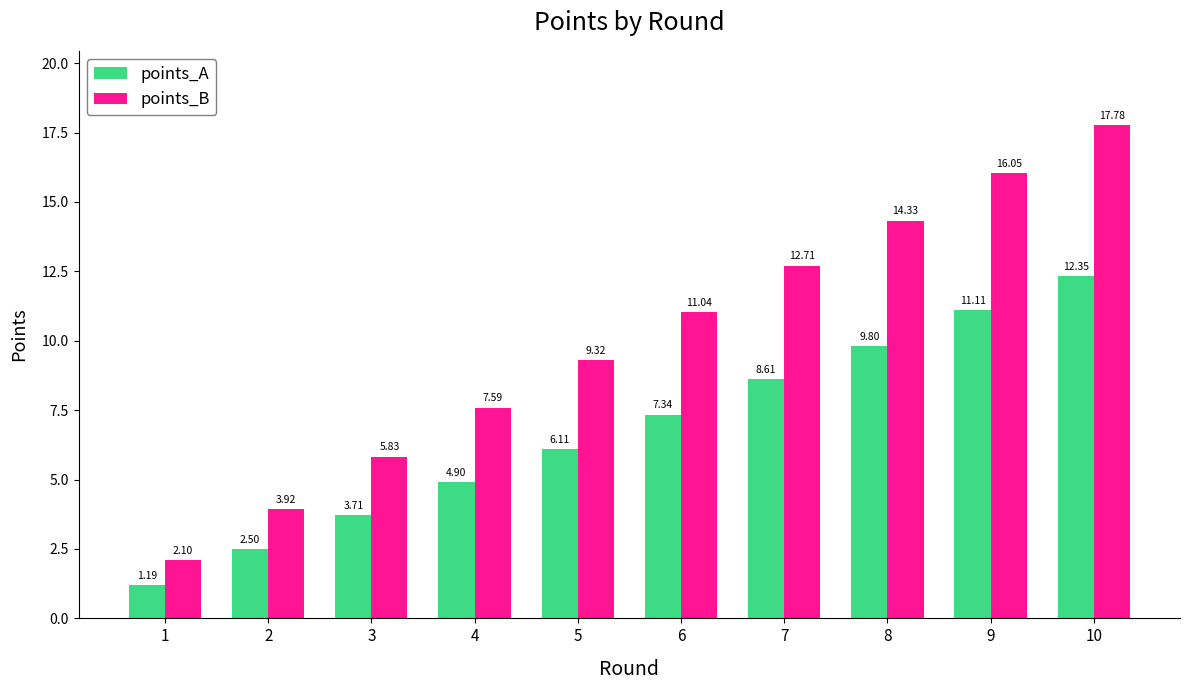

At how many categories does at least one series exceed 14?

3